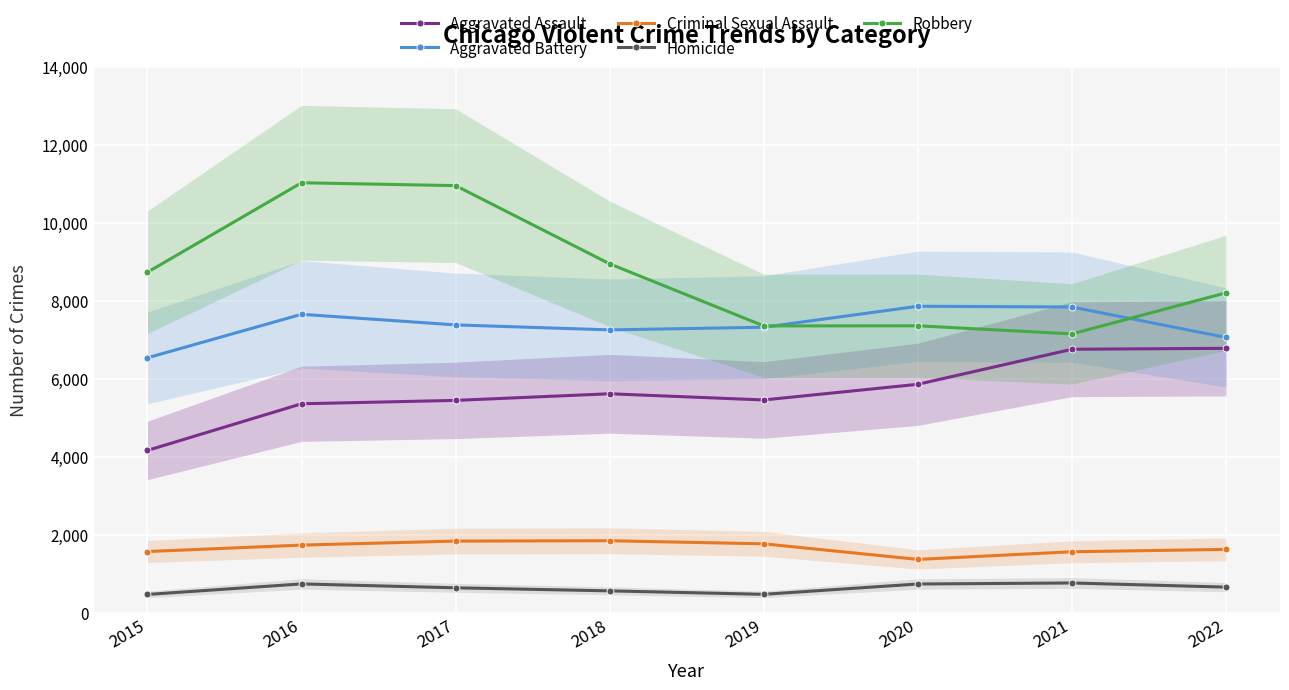

How many lines are shown in the chart?

5